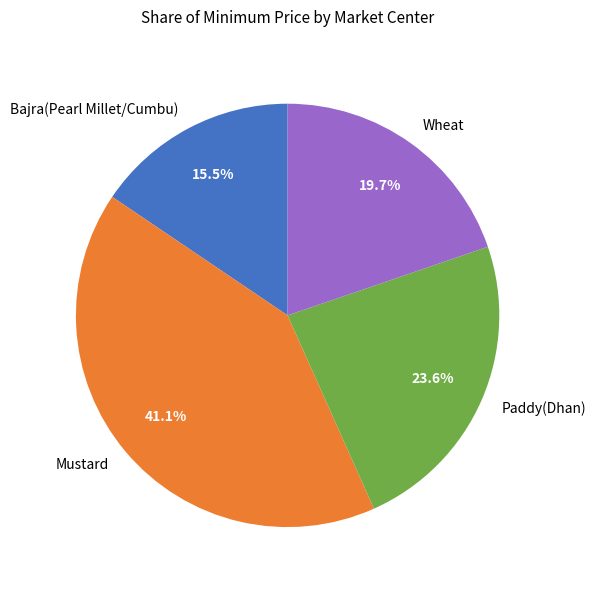

To the nearest percent, what is the difference between the Wheat and Paddy(Dhan) slice percentages?

4%